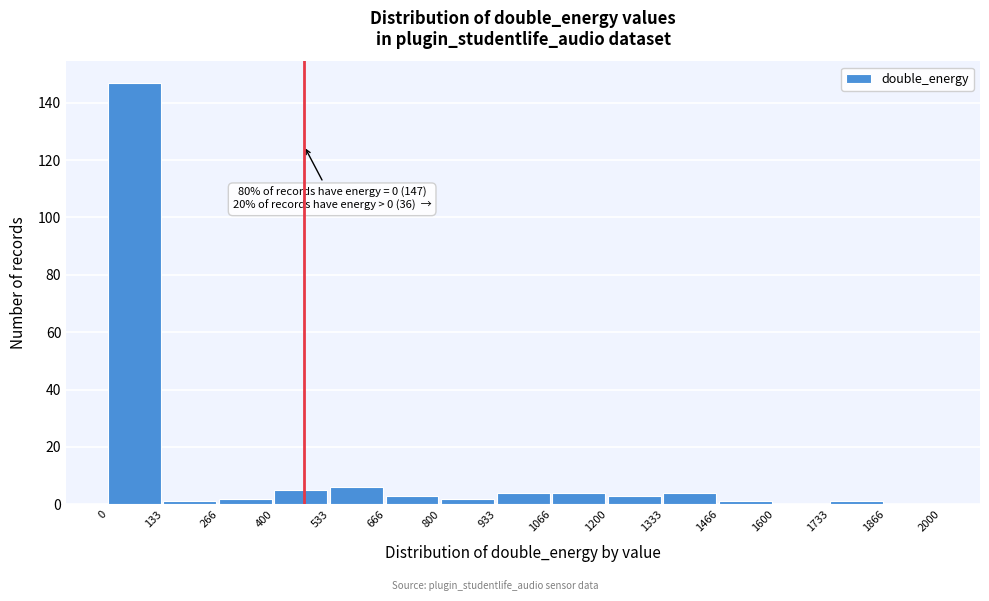

Over which range of the x-axis is the bar tallest?

0 to 133